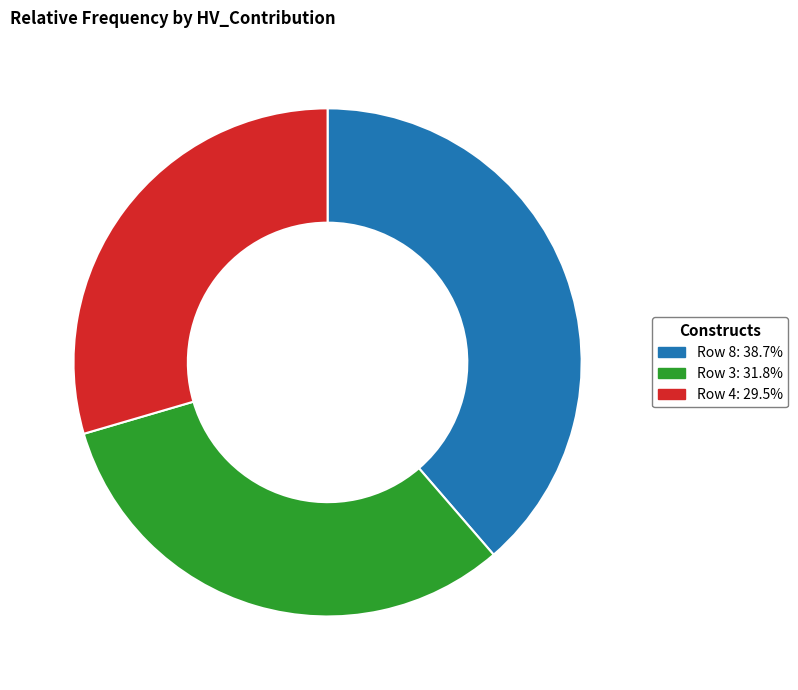

Do Row 8 and Row 4 together represent more than half of the pie?

Yes